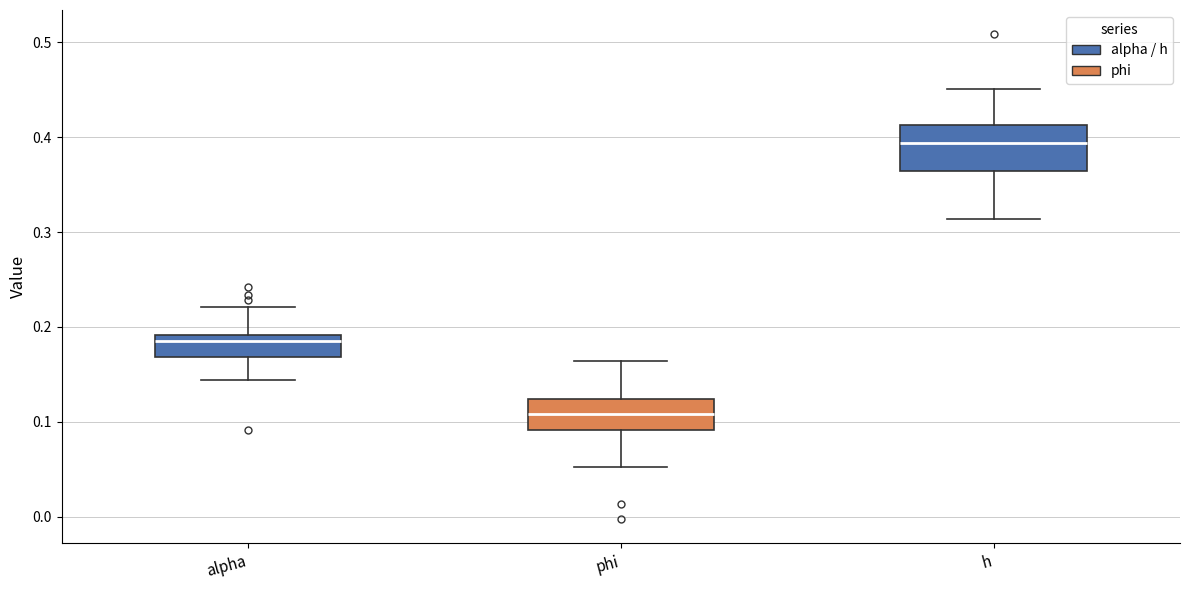

Reading left to right, read every box against the y-axis: the position of its median line, the range the box covers, and the ends of its whiskers. The values are not printed on the chart, so give them approximately, as read against the axis.

alpha: median 0.19 (just below the box's upper edge), box 0.17 to 0.19, whiskers 0.14 to 0.22
phi: median 0.11, box 0.09 to 0.12, whiskers 0.05 to 0.16
h: median 0.39, box 0.36 to 0.41, whiskers 0.31 to 0.45